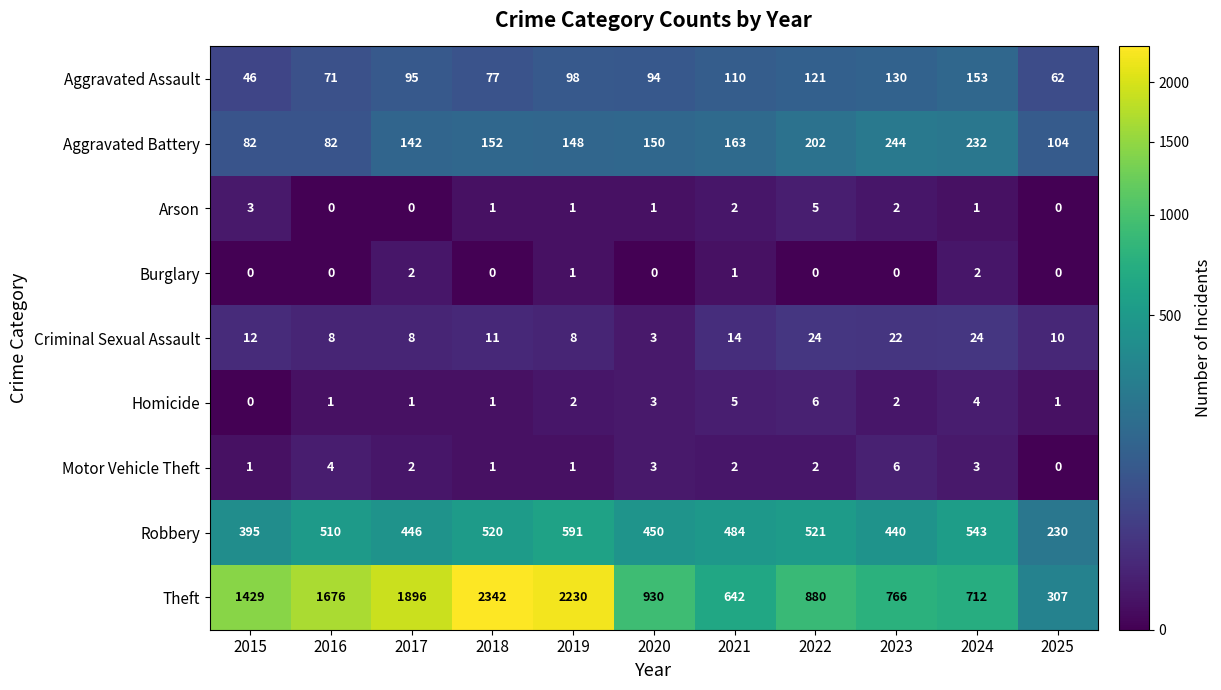

Is it true that Arson equals -3 at 2017?

False